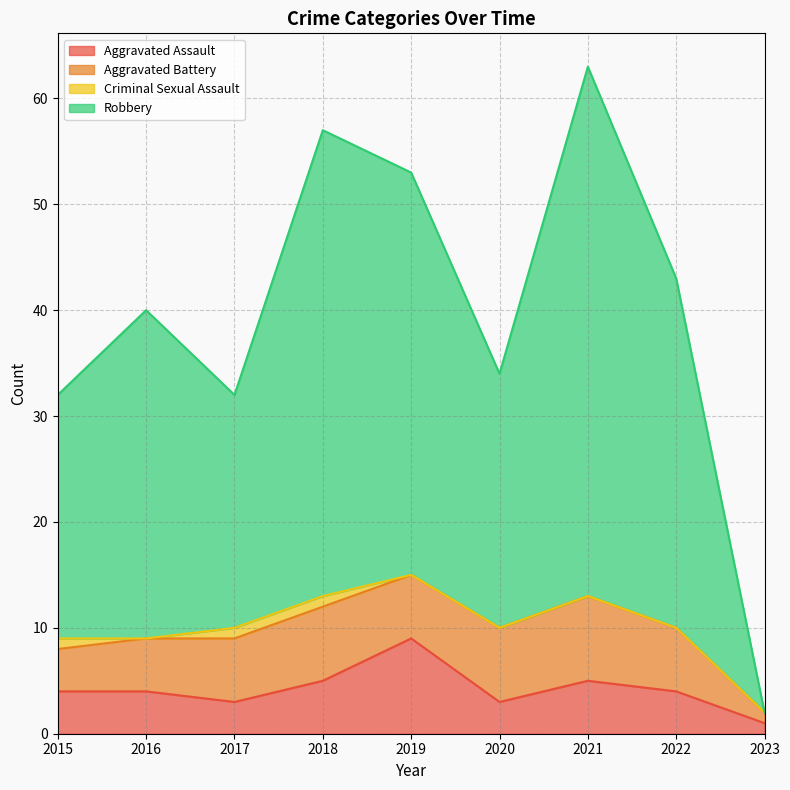

Is it true that Robbery equals 72 at 2016?

False